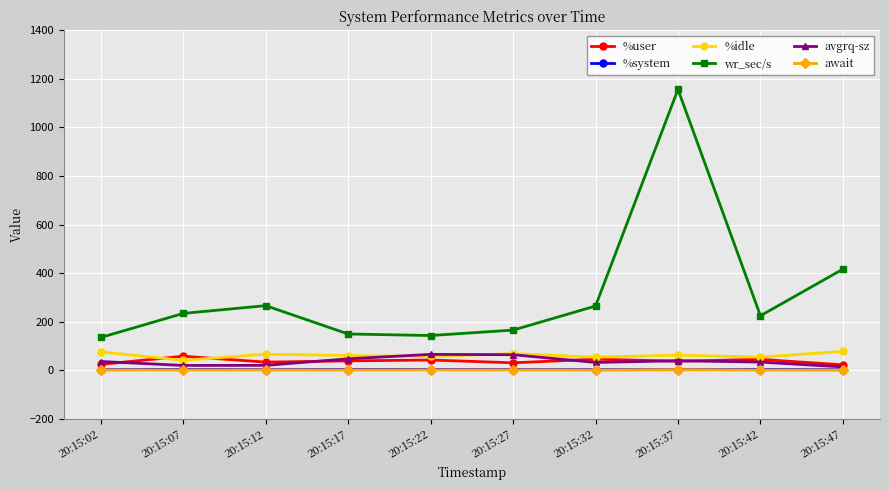

What is the maximum value shown in the chart?

1156.8